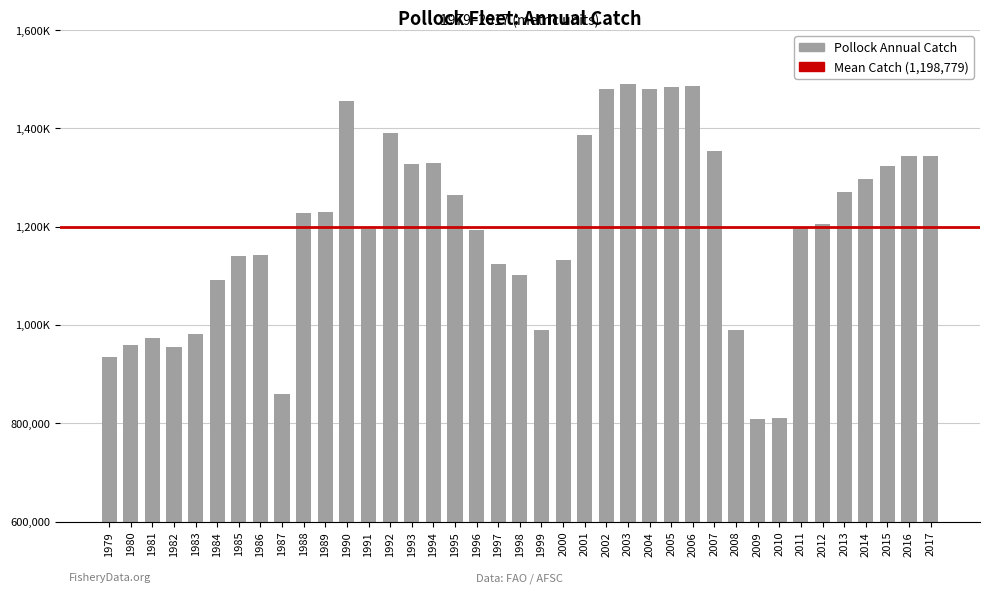

What is the difference between the maximum and minimum values?

682952